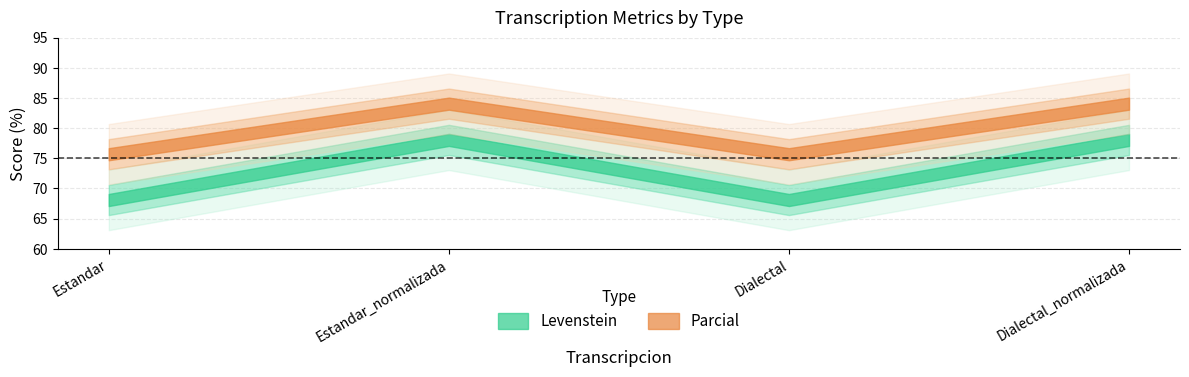

What is the average value of the Parcial series?

79.9